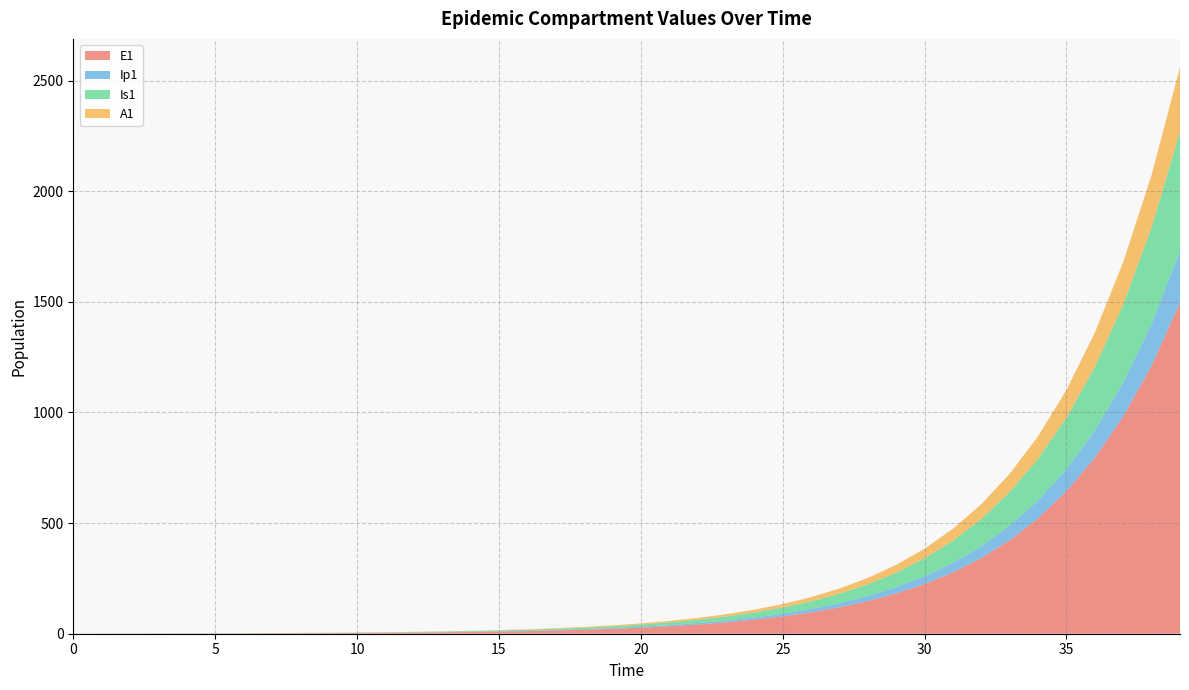

Reading left to right, list all the values displayed in this chart.

E1: 0.0	0.3	0.5	0.7	0.9	1.1	1.4	1.8	2.2	2.7	3.3	4.1	5.1	6.2	7.7	9.5	11.8	14.5	17.9	22.1	27.3	33.7	41.6	51.4	63.4	78.3	96.7	119.4	147.4	182.0	224.6	277.3	342.4	422.7	521.8	644.2	795.3	981.8	1212.0	1496.2
Ip1: 0.0	0.0	0.1	0.1	0.1	0.2	0.2	0.3	0.3	0.4	0.5	0.6	0.8	1.0	1.2	1.5	1.8	2.3	2.8	3.4	4.3	5.2	6.5	8.0	9.9	12.2	15.1	18.6	22.9	28.3	35.0	43.2	53.3	65.8	81.3	100.3	123.8	152.9	188.7	233.0
Is1: 1.0	0.8	0.7	0.6	0.6	0.6	0.7	0.8	0.9	1.0	1.3	1.5	1.9	2.3	2.8	3.4	4.2	5.2	6.5	8.0	9.8	12.1	15.0	18.5	22.8	28.2	34.8	42.9	53.0	65.4	80.8	99.7	123.1	152.0	187.7	231.7	286.1	353.1	436.0	538.2
A1: 0.0	0.0	0.0	0.1	0.1	0.2	0.2	0.3	0.4	0.5	0.6	0.8	1.0	1.2	1.5	1.9	2.3	2.8	3.5	4.3	5.3	6.6	8.1	10.1	12.4	15.3	18.9	23.4	28.8	35.6	43.9	54.3	67.0	82.7	102.1	126.0	155.6	192.1	237.1	292.8